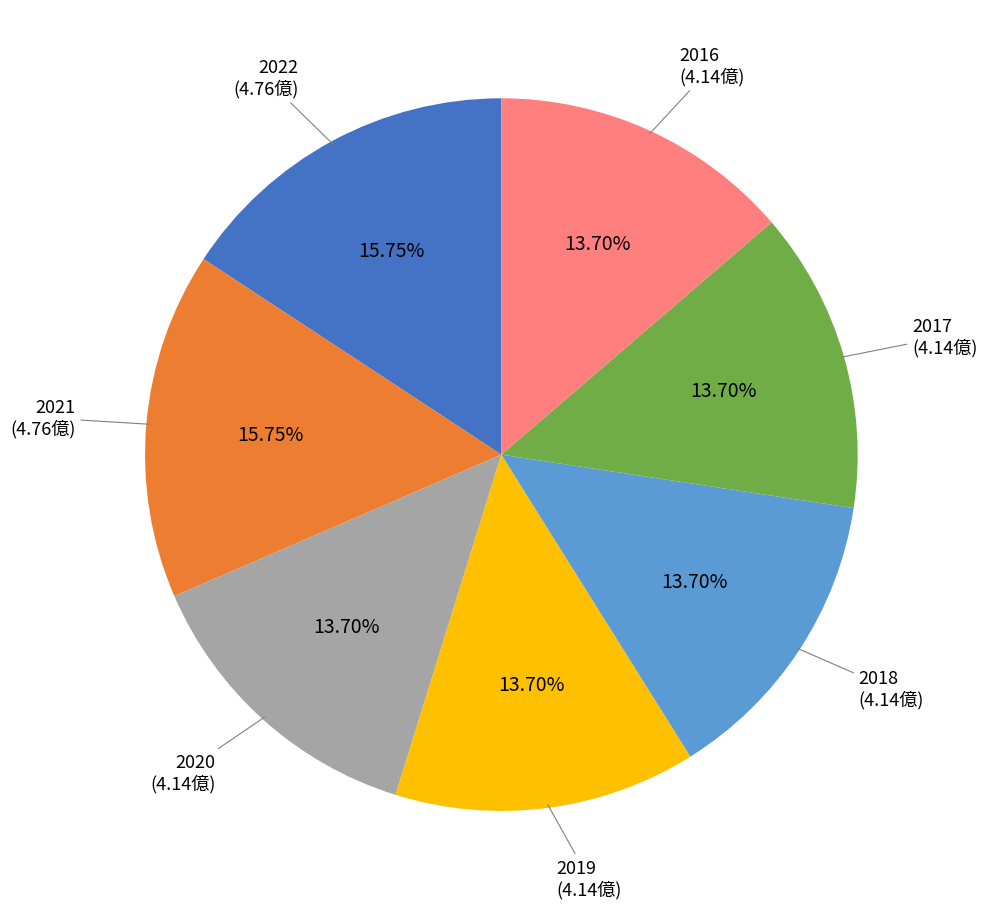

Is the sum of 2019 and 2018 greater than half?

No